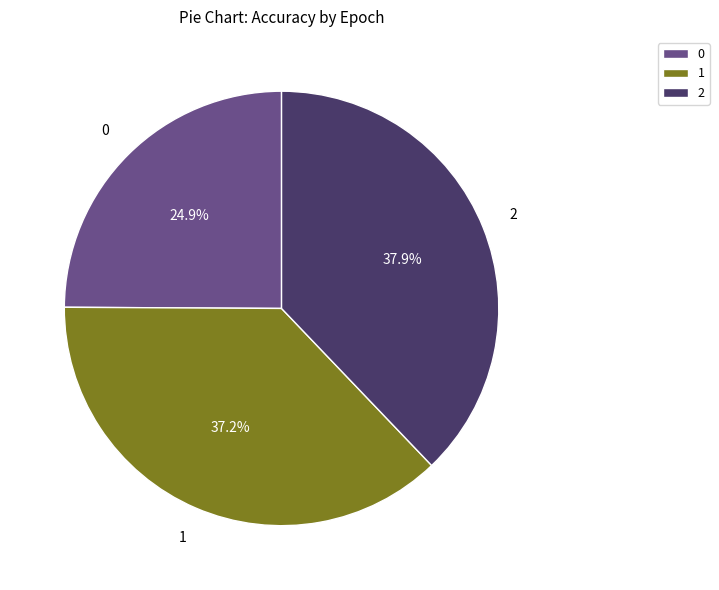

To the nearest percent, what percentage of the pie is 1?

37%